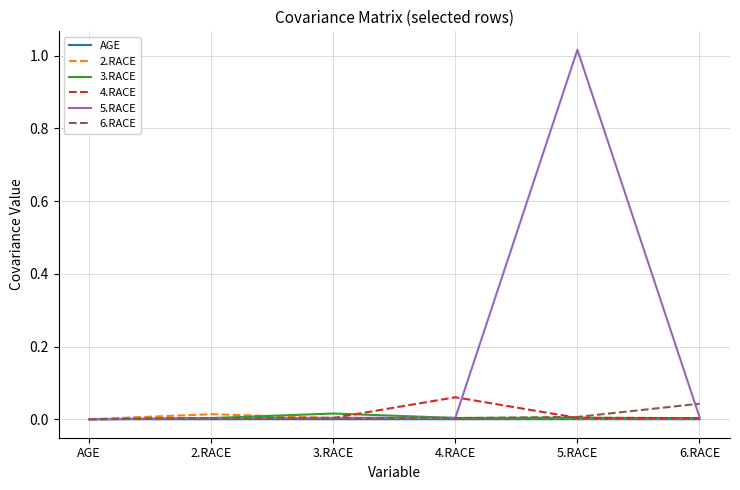

Which series has the widest spread of values?

5.RACE